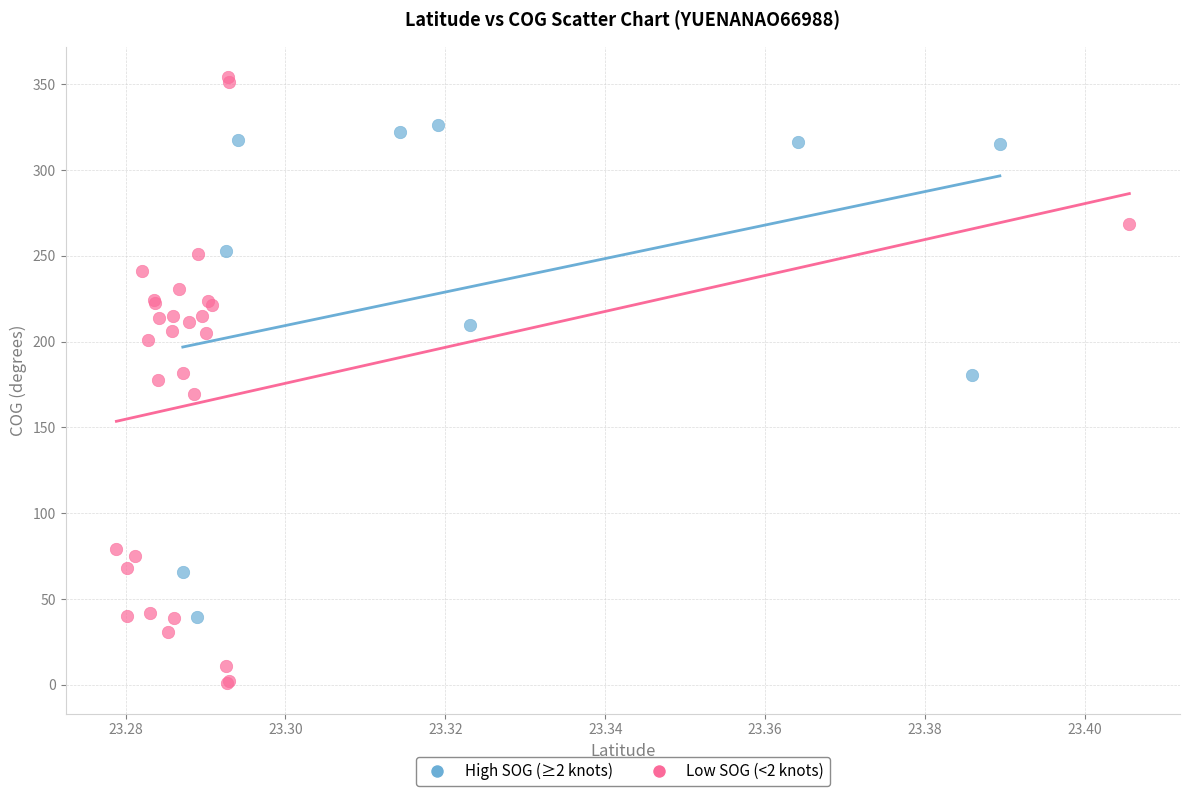

Which series contains the lowest Y value?

Low SOG (<2 knots)